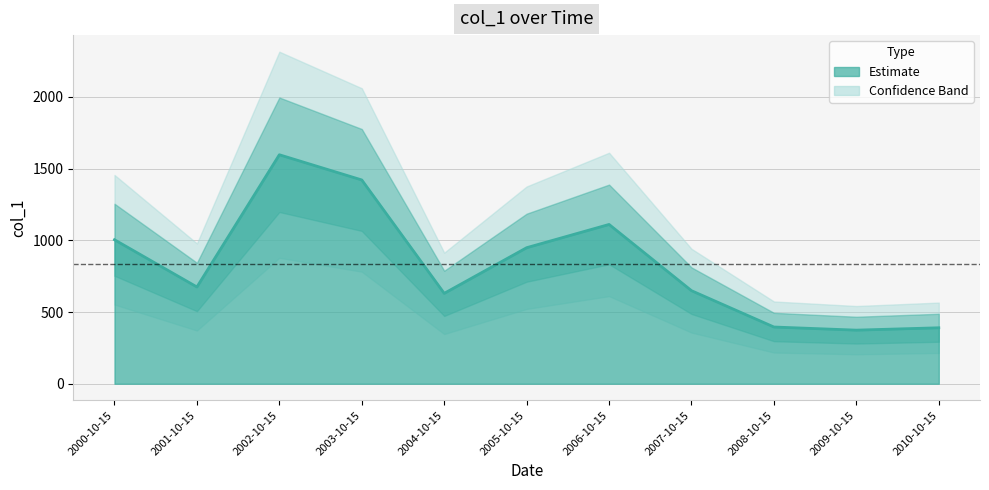

Reading right to left, what are all the values shown in this chart?

390.1	373.7	395.5	648.7	1110.5	948.4	630.1	1420.7	1596.3	674.7	1003.9